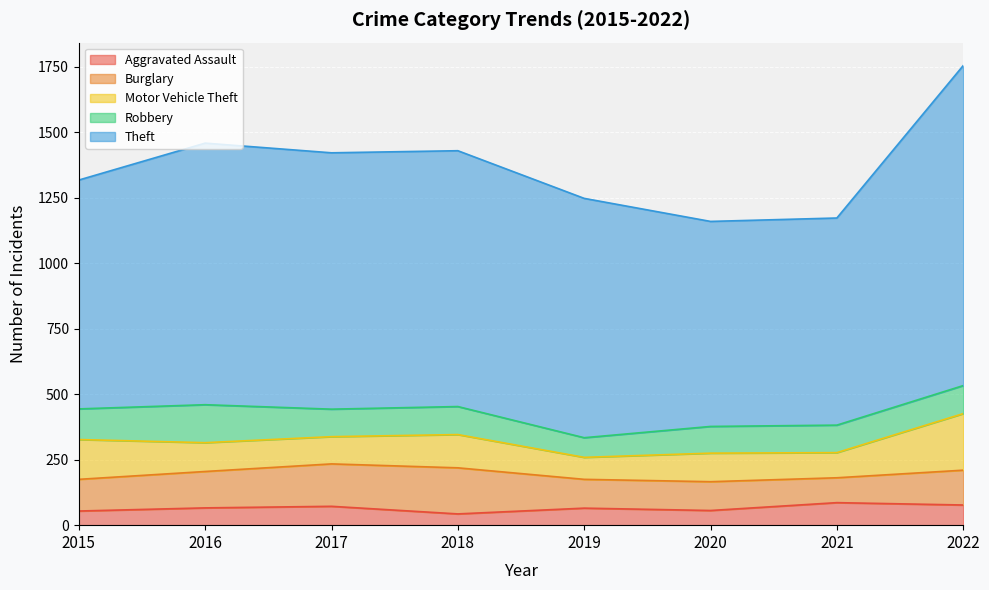

At which label does Motor Vehicle Theft reach its peak?

2022